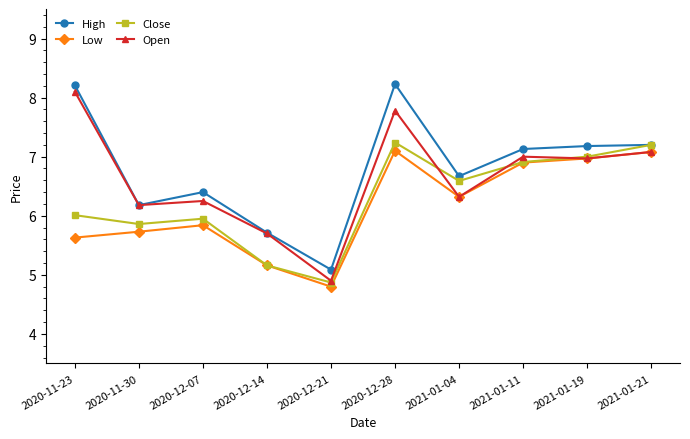

At which category does Open reach its first local peak?

2020-12-07